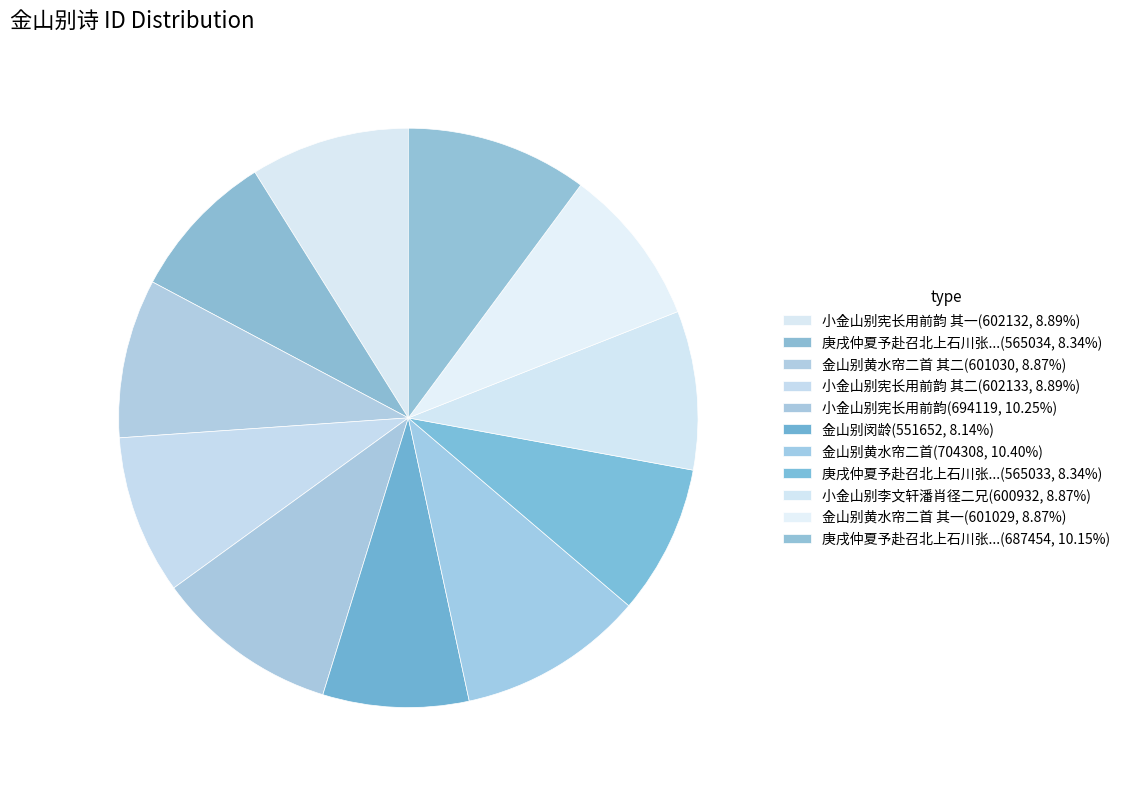

How many segments does this pie chart have?

11